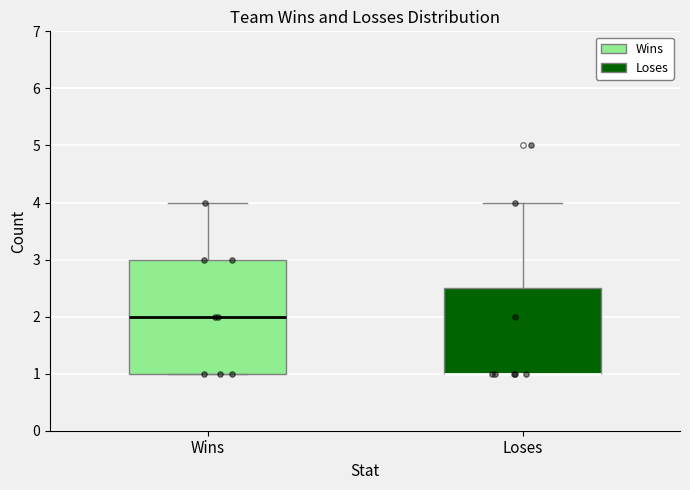

Where does the upper whisker of the box for Loses end on the y-axis? The values are not printed on the chart, so give them approximately, as read against the axis.

4.0